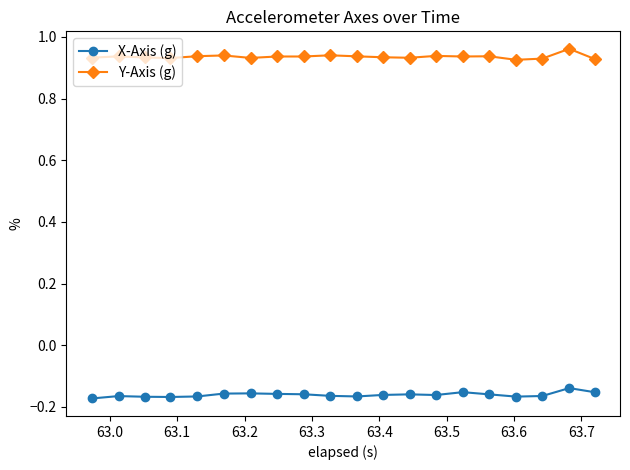

True or false: X-Axis (g) and Y-Axis (g) intersect in this chart.

False